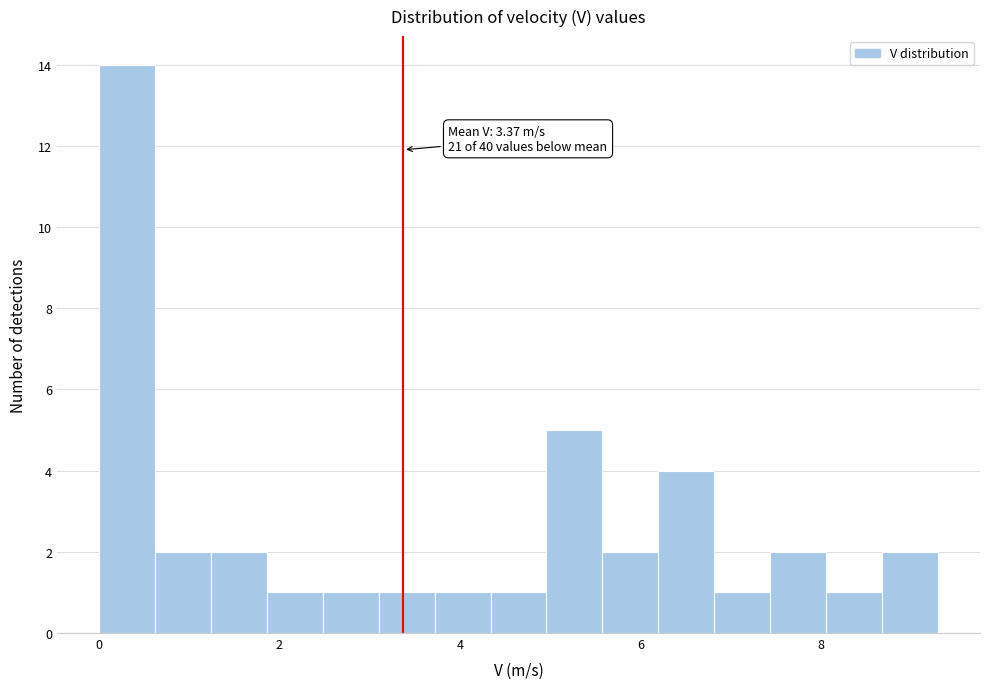

Around what value on the x-axis is the tallest bar? Give the approximate position of its centre, as read against the axis.

0.4